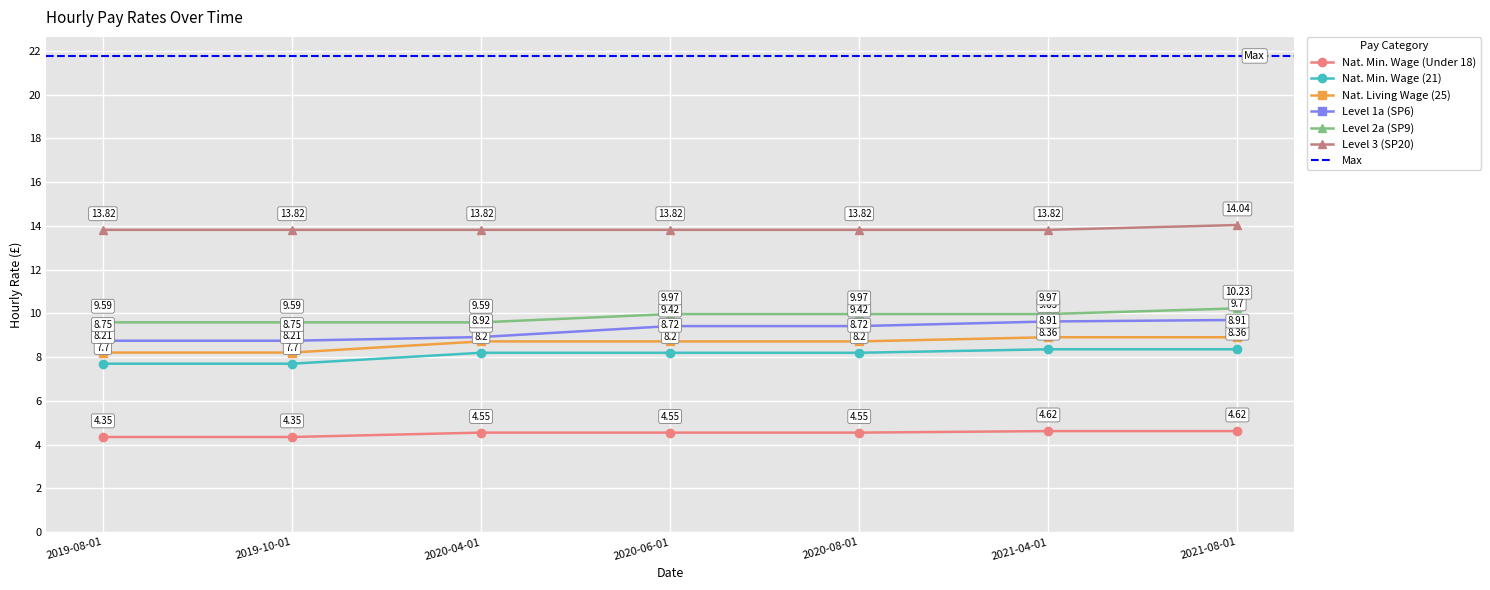

True or false: Nat. Living Wage (25) and Level 2a (SP9) intersect in this chart.

False